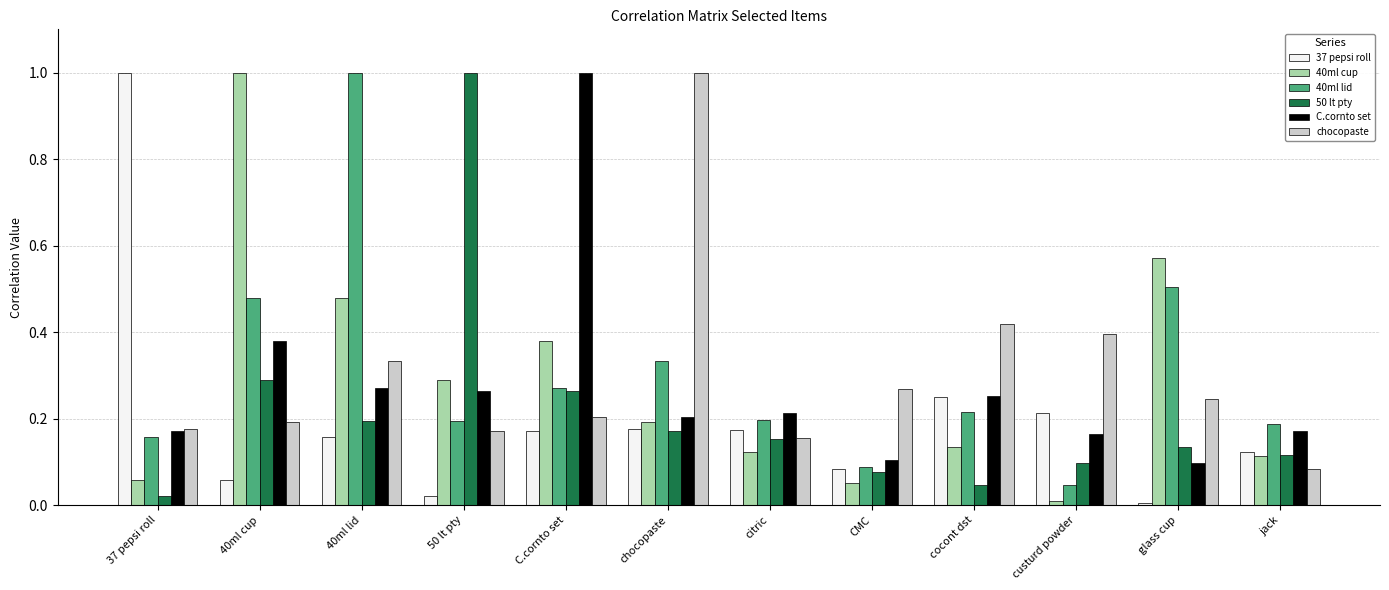

True or false: chocopaste has a value of 0.3 at 40ml lid.

True